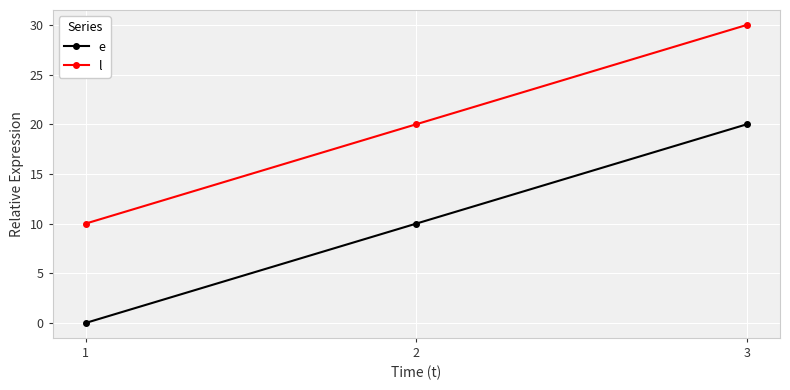

Which category has the highest value in the e series?

3